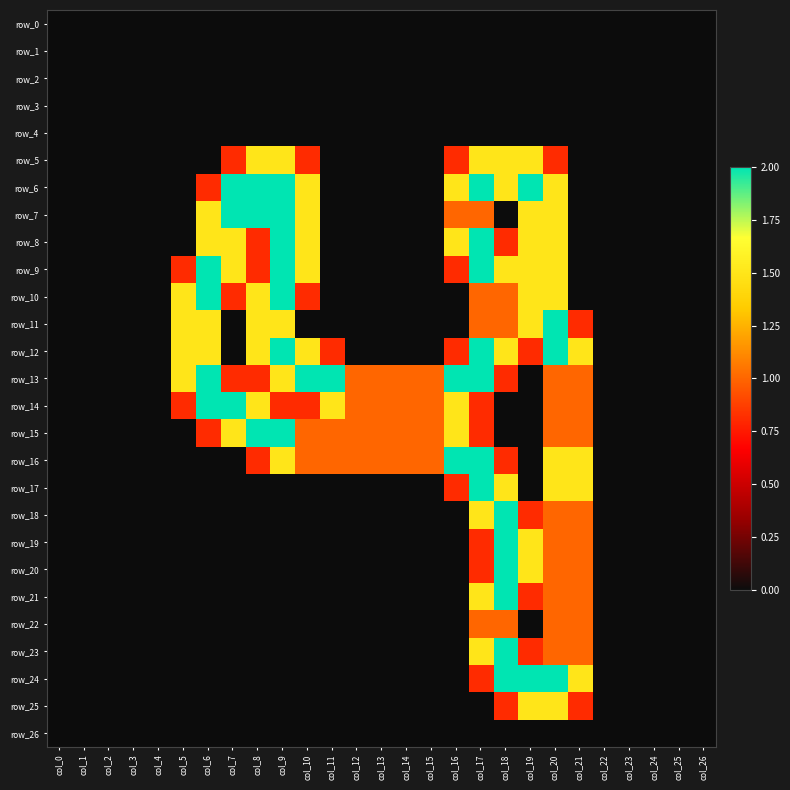

The value of row_13 at col_14 is 1.0. True or false?

True